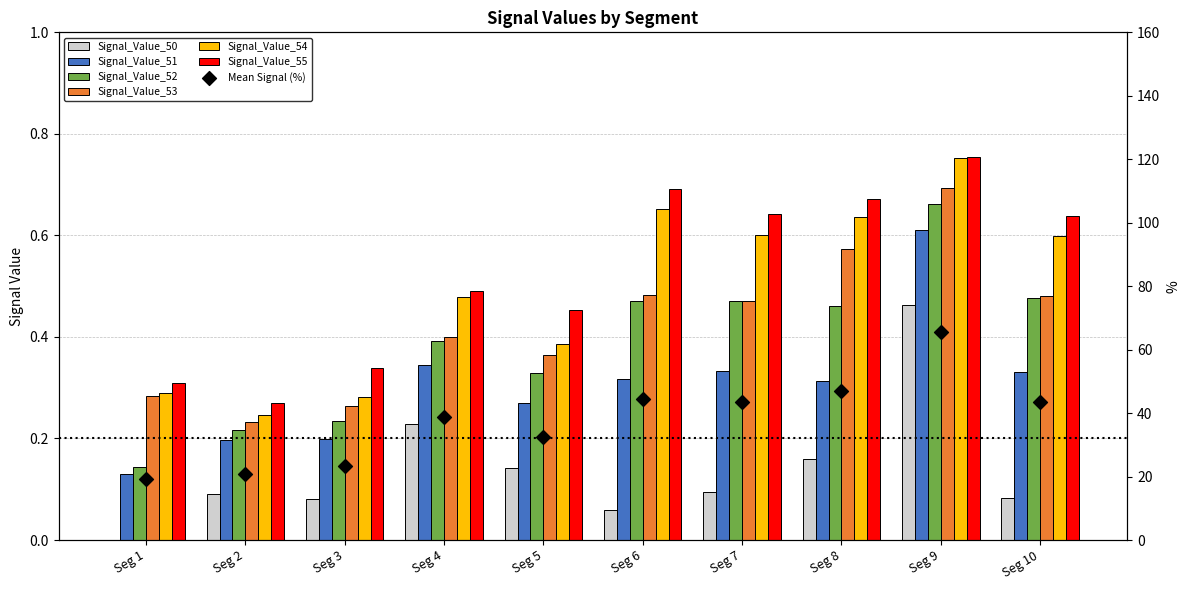

Is the value of Signal_Value_50 at Seg 2 greater than the value of Signal_Value_55 at Seg 2?

No